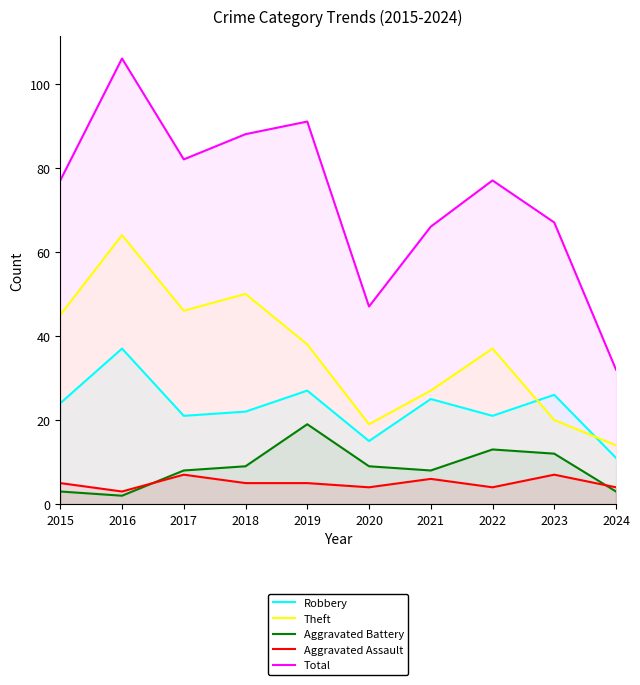

Is it true that Robbery equals 17 at 2021?

False